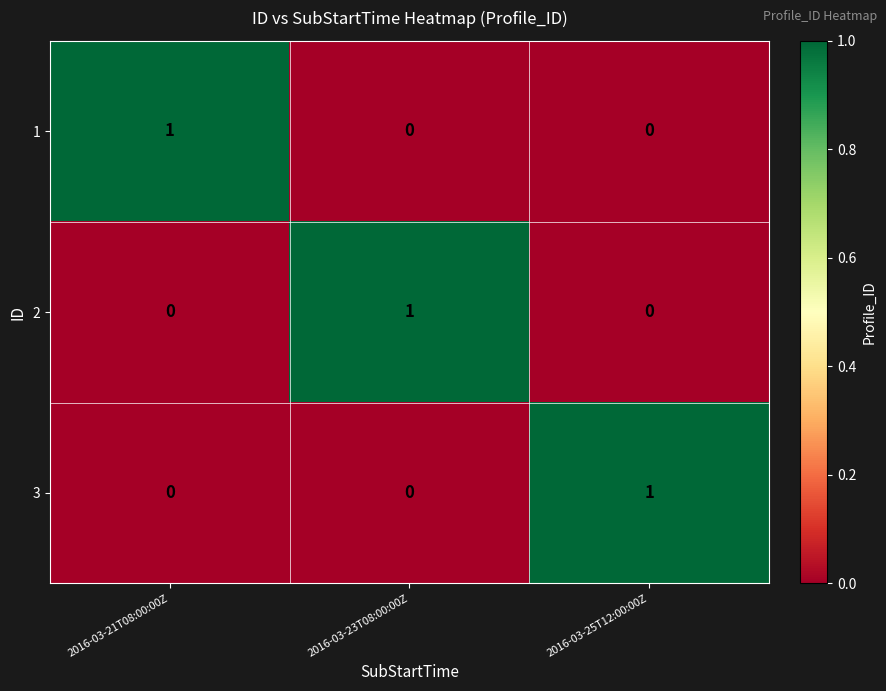

At how many categories does at least one series exceed 0?

3